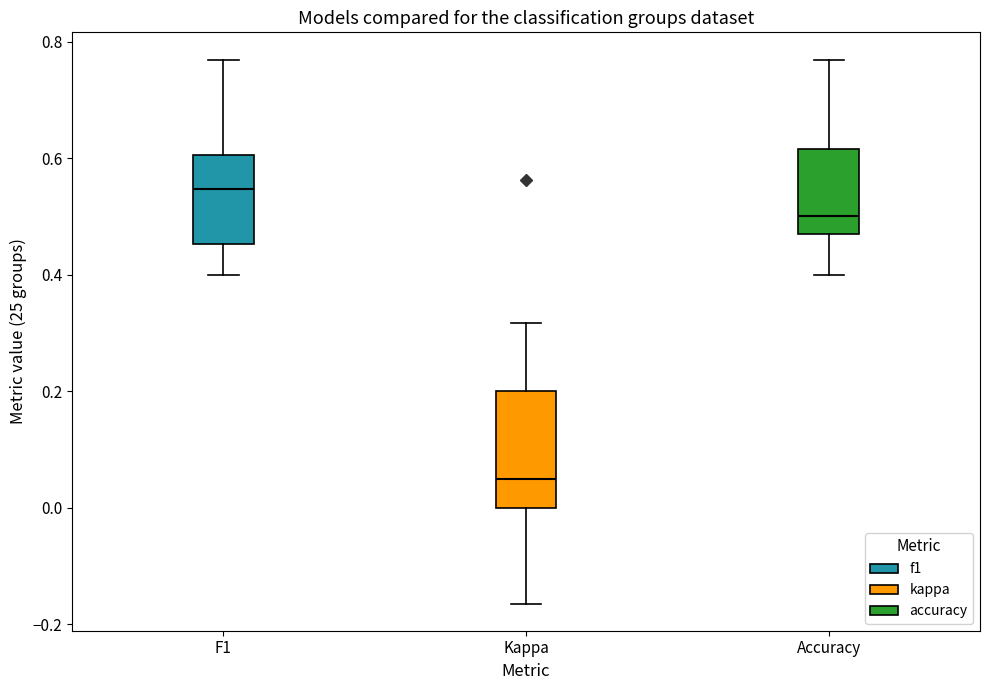

Reading left to right, read every box against the y-axis: the position of its median line, the range the box covers, and the ends of its whiskers. The values are not printed on the chart, so give them approximately, as read against the axis.

F1: median 0.54, box 0.46 to 0.60, whiskers 0.40 to 0.76
Kappa: median 0.04, box 0.00 to 0.20, whiskers -0.16 to 0.32
Accuracy: median 0.50, box 0.48 to 0.62, whiskers 0.40 to 0.76